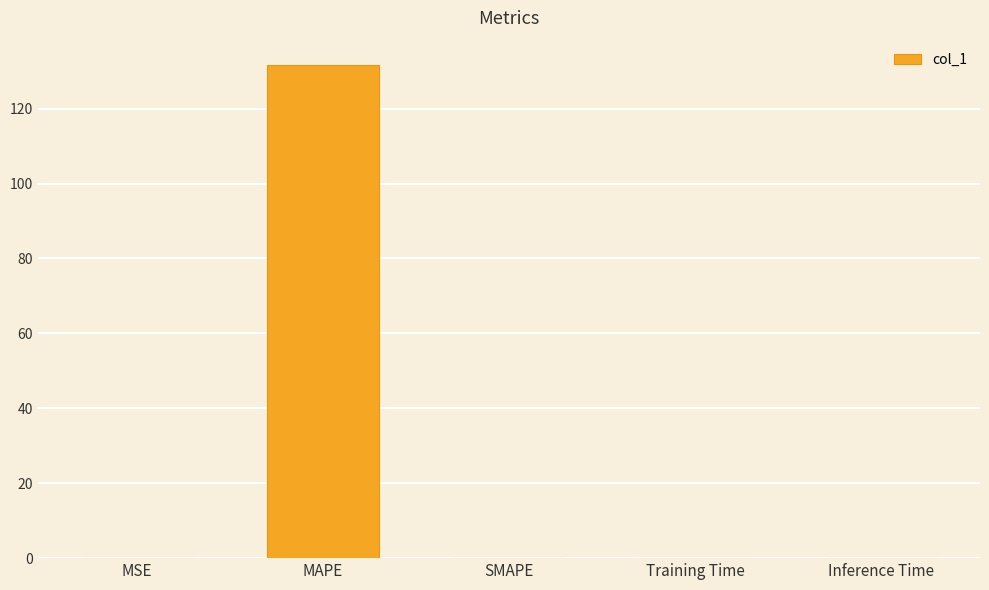

What is the sum of all values?

131.6